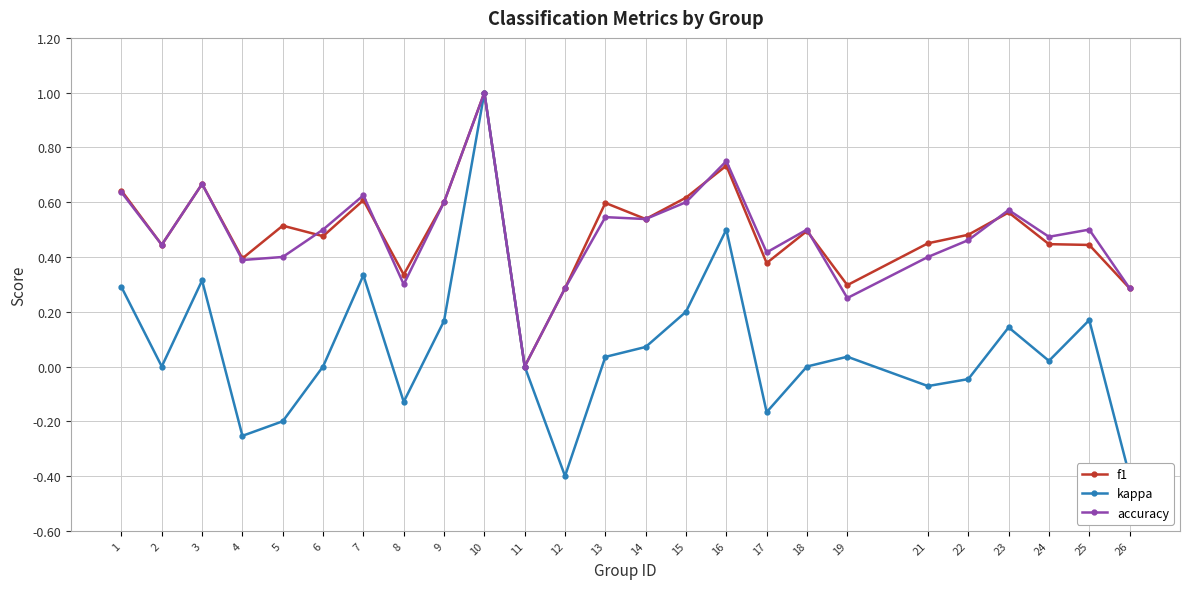

Which series has the largest total across all categories?

f1